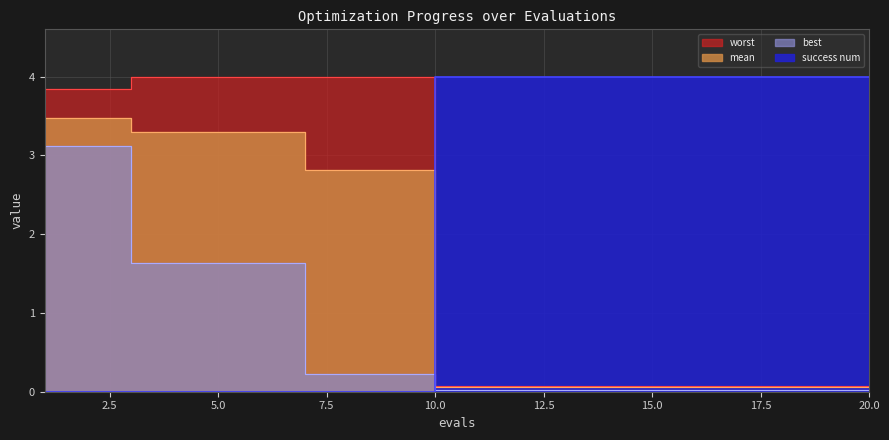

At how many categories does at least one series exceed 0?

20